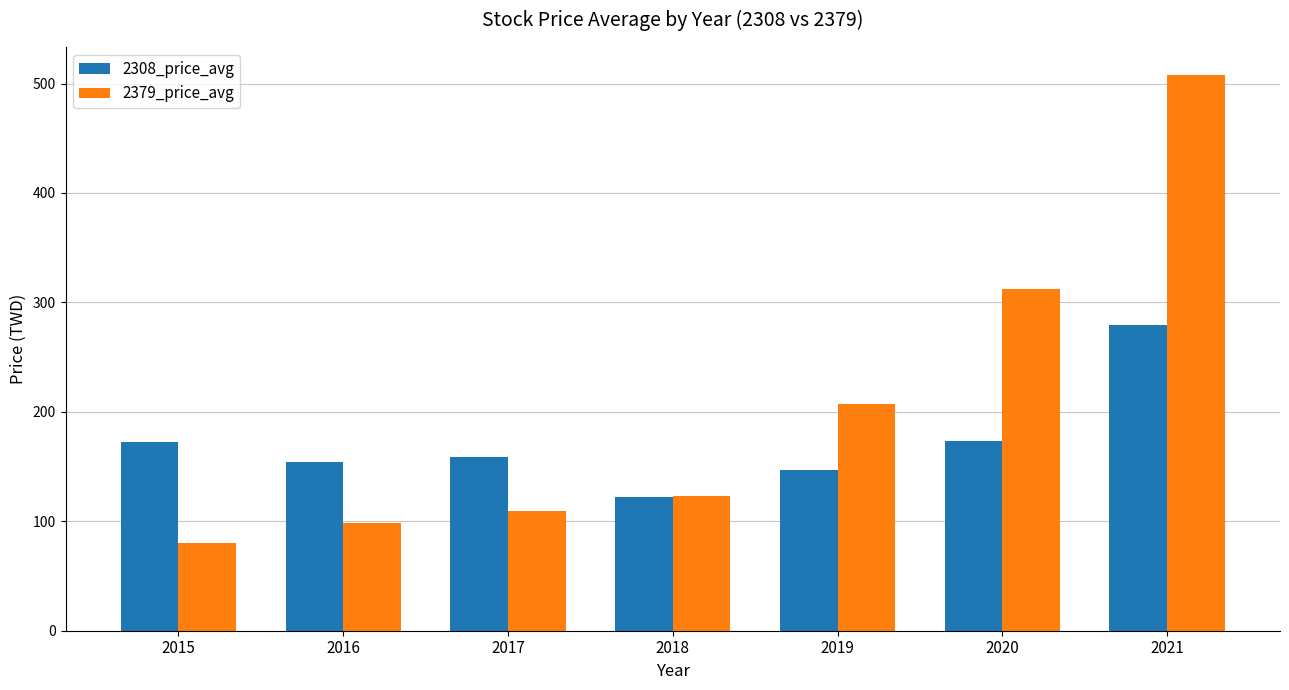

At which label does 2379_price_avg reach its minimum?

2015